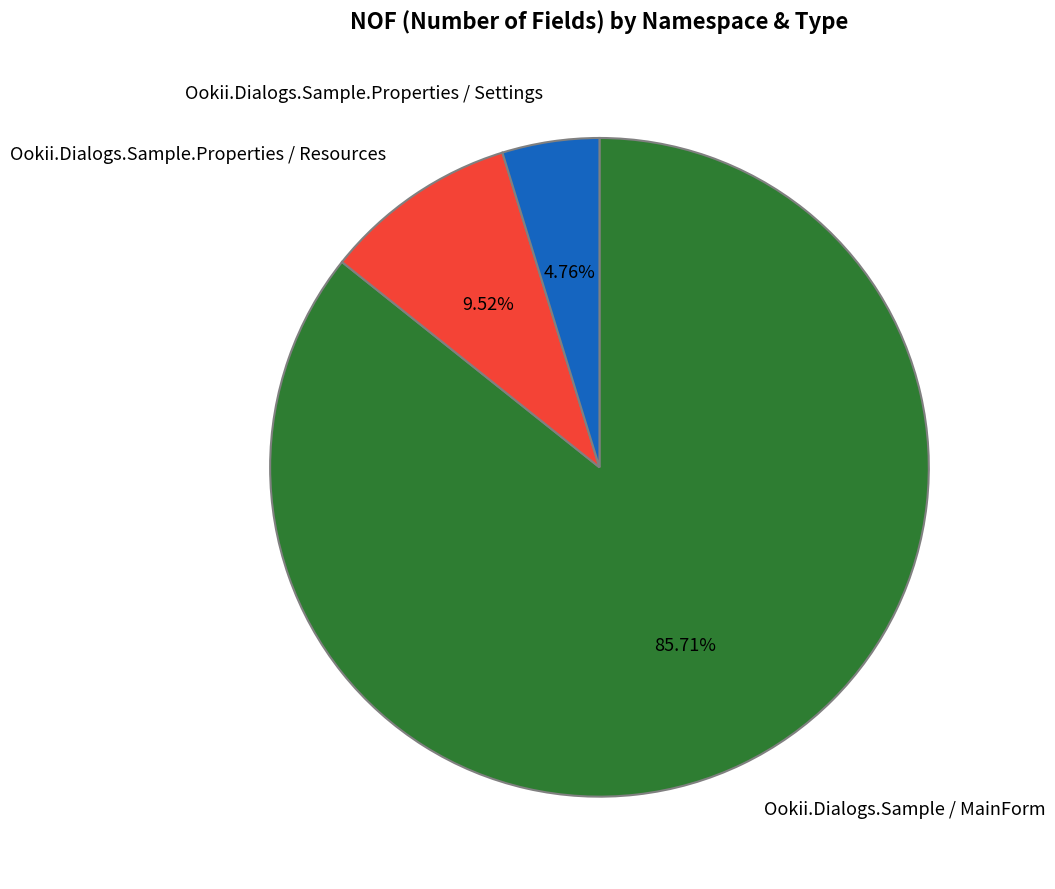

Do Ookii.Dialogs.Sample.Properties / Resources and Ookii.Dialogs.Sample / MainForm together represent more than half of the pie?

Yes